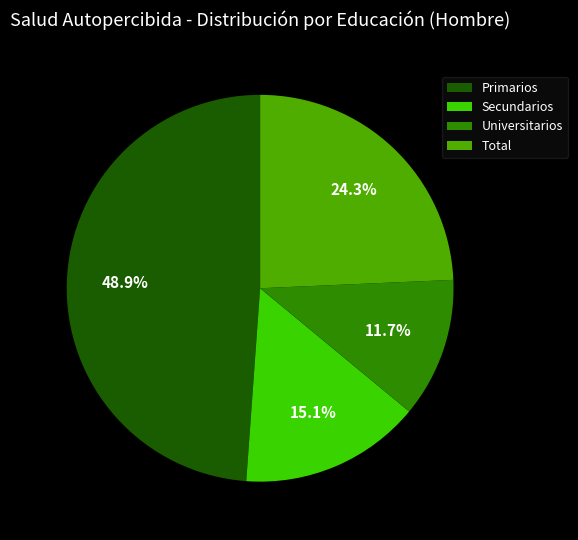

Rank the categories by value from lowest to highest.

Universitarios, Secundarios, Total, Primarios